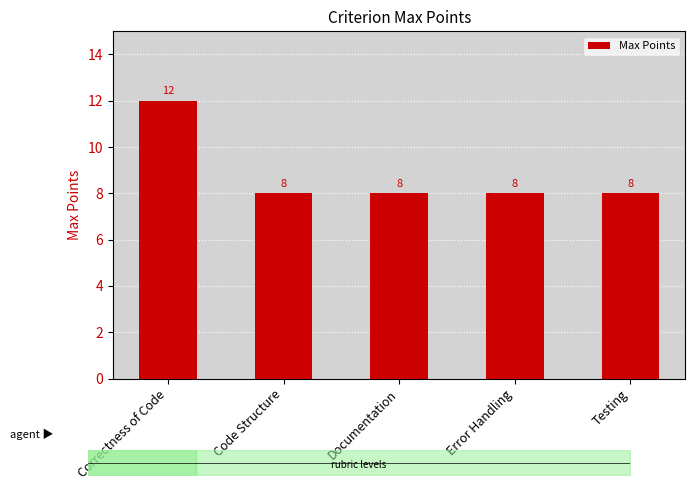

What is the smallest value displayed?

8